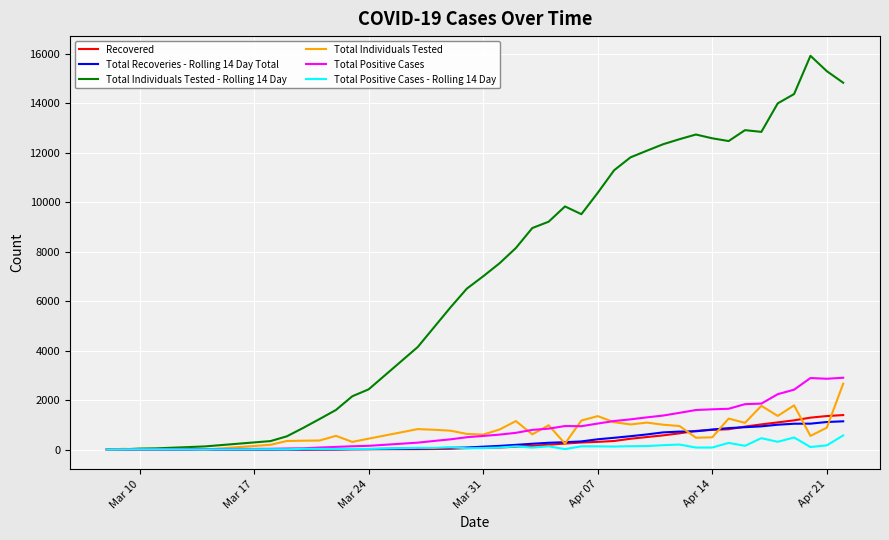

Count the number of categories in the chart.

40